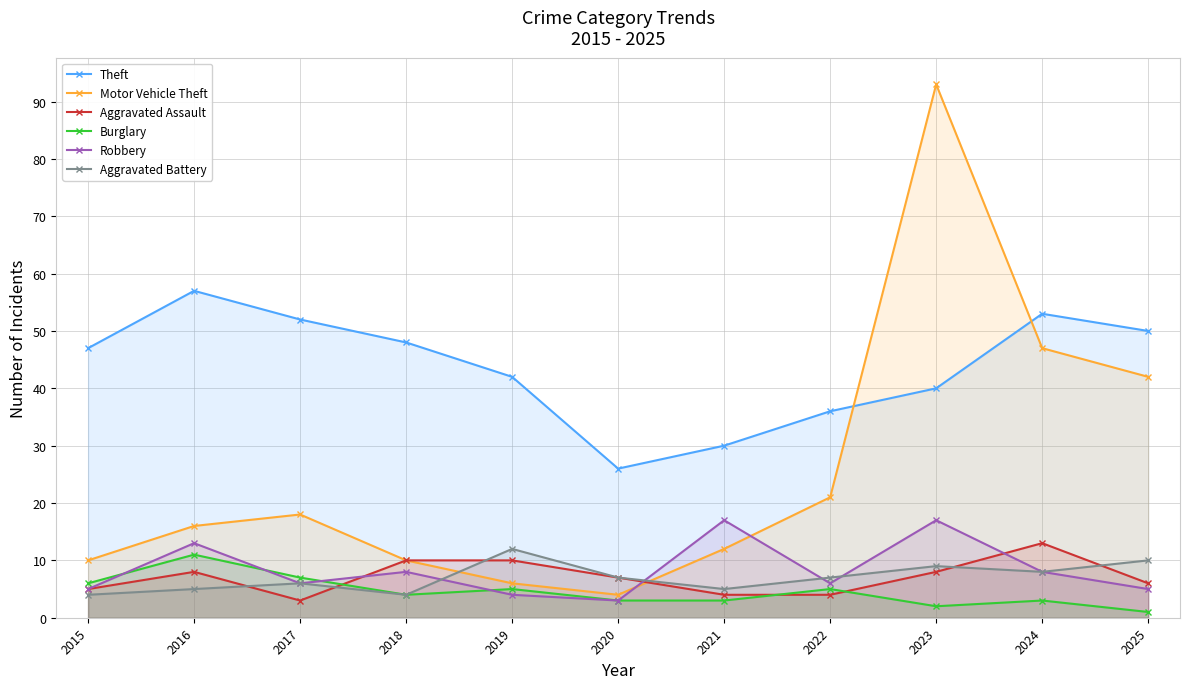

The Burglary series shows 2 at 2025. True or false?

False